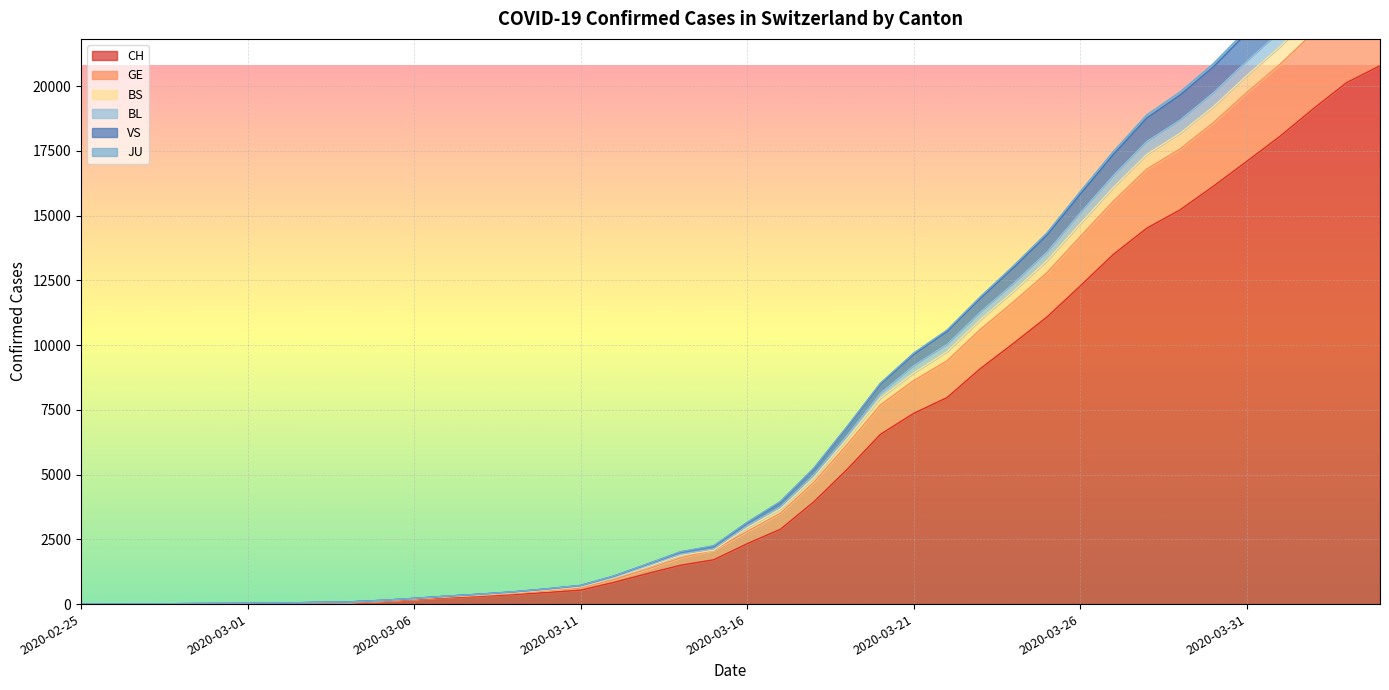

Reading right to left, what are all the values shown in this chart?

CH: 20789	20141	19133	18069	17098	16141	15228	14521	13512	12285	11087	10075	9094	7975	7368	6555	5199	3947	2892	2332	1713	1500	1176	839	540	447	368	298	243	175	109	63	46	26	20	14	11	4	2	1
GE: 24944	24119	22789	21535	20412	19212	18186	17371	16097	14692	13261	12087	10979	9750	8929	7963	6382	4880	3676	2948	2085	1882	1441	1020	668	548	440	357	290	207	130	75	58	34	28	20	15	6	3	1
BS: 25600	24744	23399	22123	20973	19751	18697	17873	16563	15114	13602	12393	11281	10039	9211	8147	6516	4996	3765	3024	2139	1929	1483	1046	694	570	460	376	305	213	136	77	60	36	30	22	16	6	3	1
BL: 27072	26166	24762	23412	22185	20873	19779	18893	17483	15928	14331	13065	11865	10580	9693	8530	6858	5247	3962	3157	2253	2020	1546	1085	722	593	477	387	309	222	143	82	64	39	30	23	17	6	3	1
VS: 26919	26017	24617	23268	22058	20751	19661	18775	17371	15829	14253	12999	11808	10529	9644	8493	6827	5221	3938	3140	2237	2005	1536	1076	716	587	472	383	305	219	141	81	63	39	30	23	17	6	3	1
JU: 24173	23361	22071	20844	19755	18591	17577	16798	15563	14187	12795	11673	10603	9392	8630	7691	6160	4698	3511	2804	2085	1782	1349	947	619	515	412	333	269	192	122	72	55	33	27	19	14	5	3	1